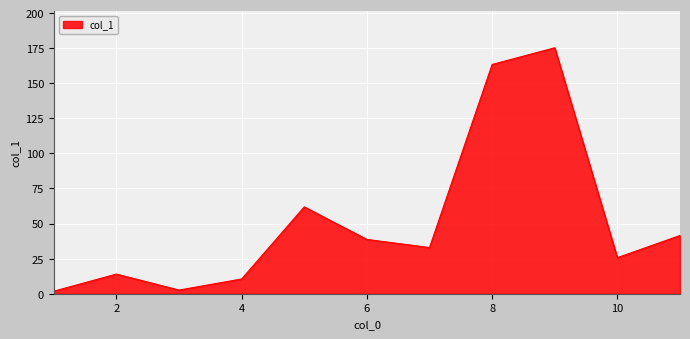

What is the greatest value displayed?

175.3